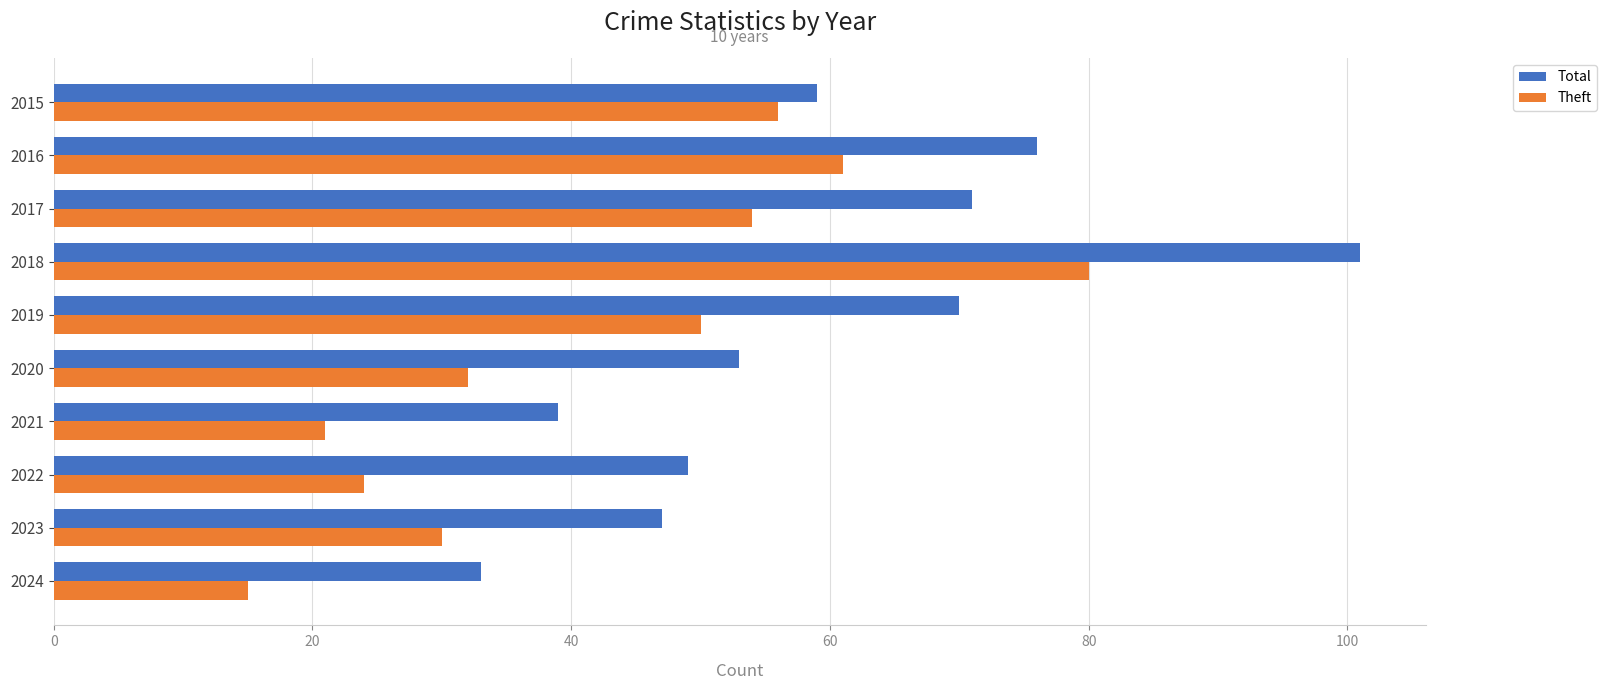

What are all the series names shown in the legend?

Total, Theft